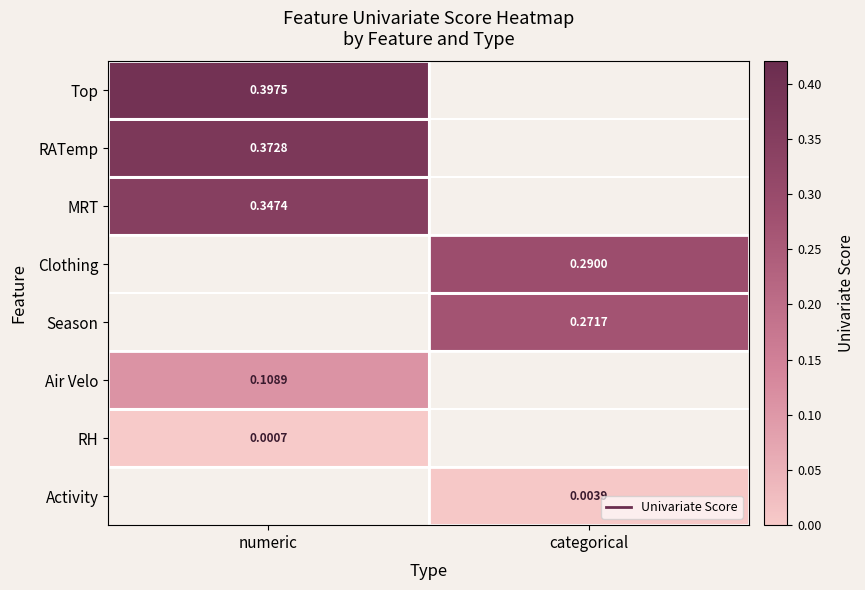

Is the value of Activity at categorical greater than the value of MRT at numeric?

No